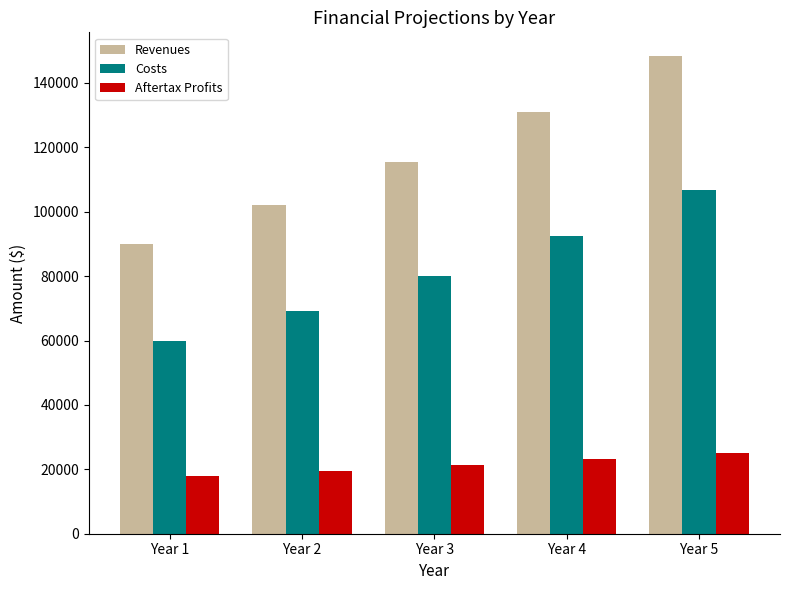

Which category has the lowest value across all series?

Year 1